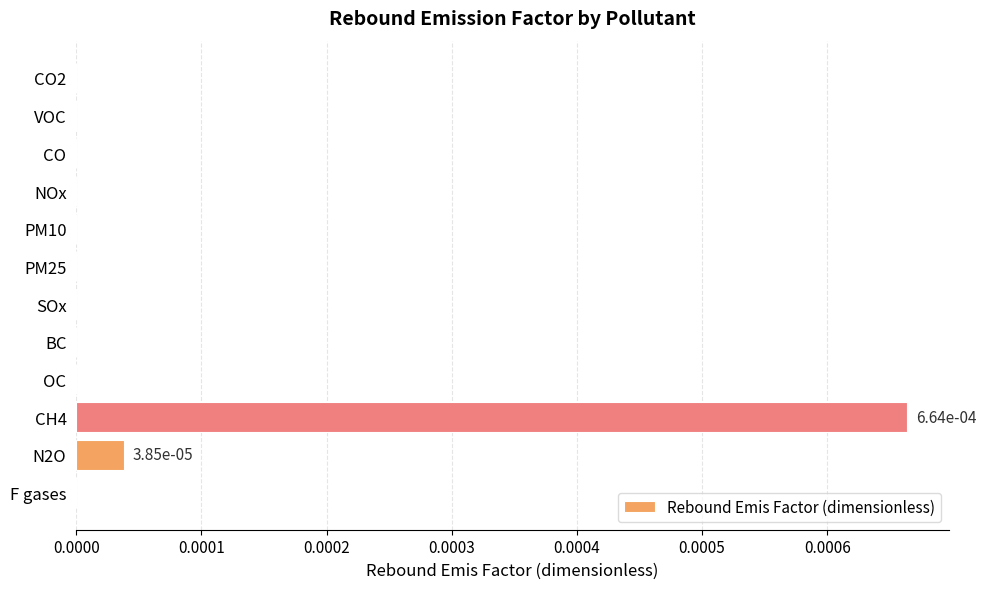

Is it true that the value at F gases is 0.0?

True